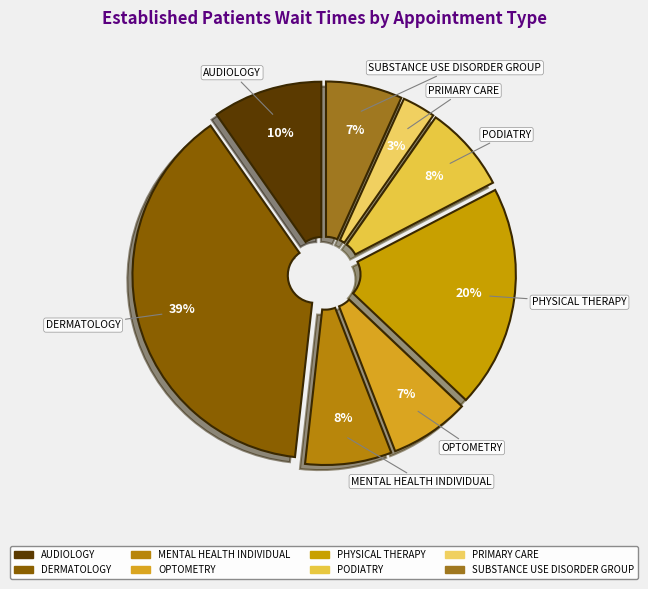

Between PODIATRY and AUDIOLOGY, which is larger?

AUDIOLOGY